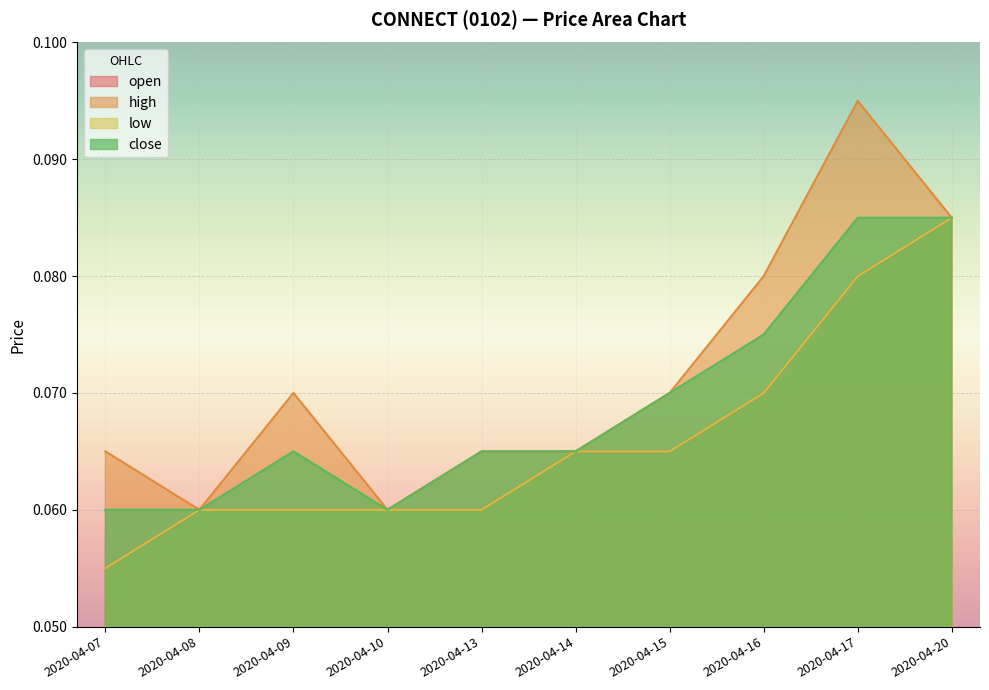

True or false: high has more than 2 interior local peaks.

False